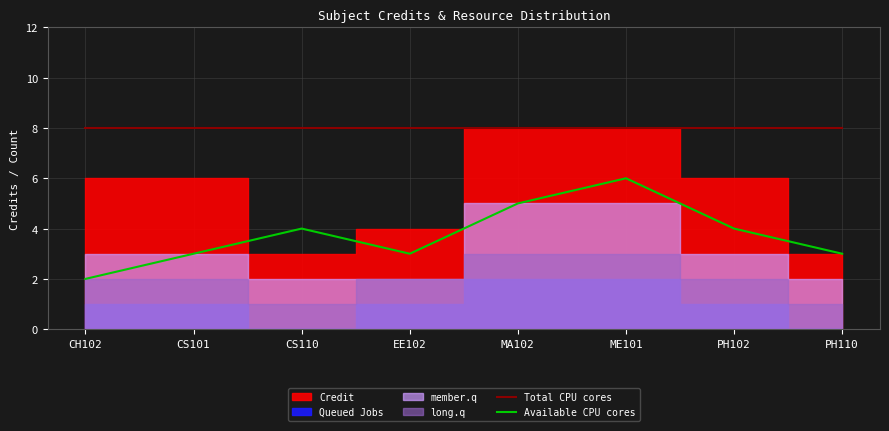

True or false: Available CPU cores and Total CPU cores cross at least once.

False